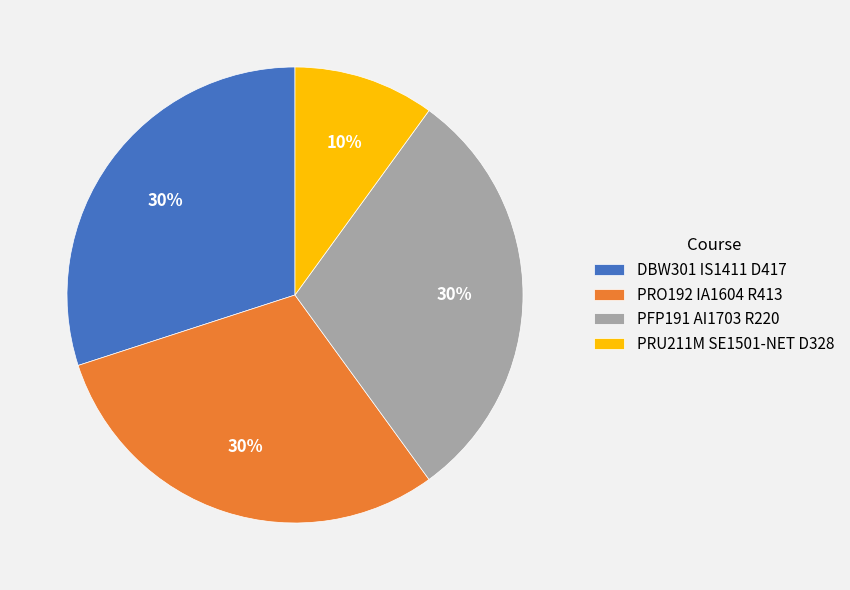

How many segments does this pie chart have?

4